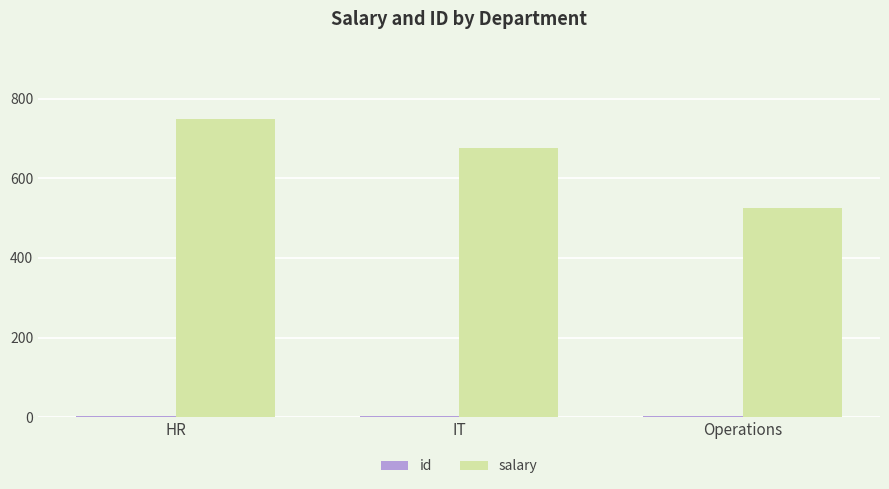

Count the number of data series in this chart.

2